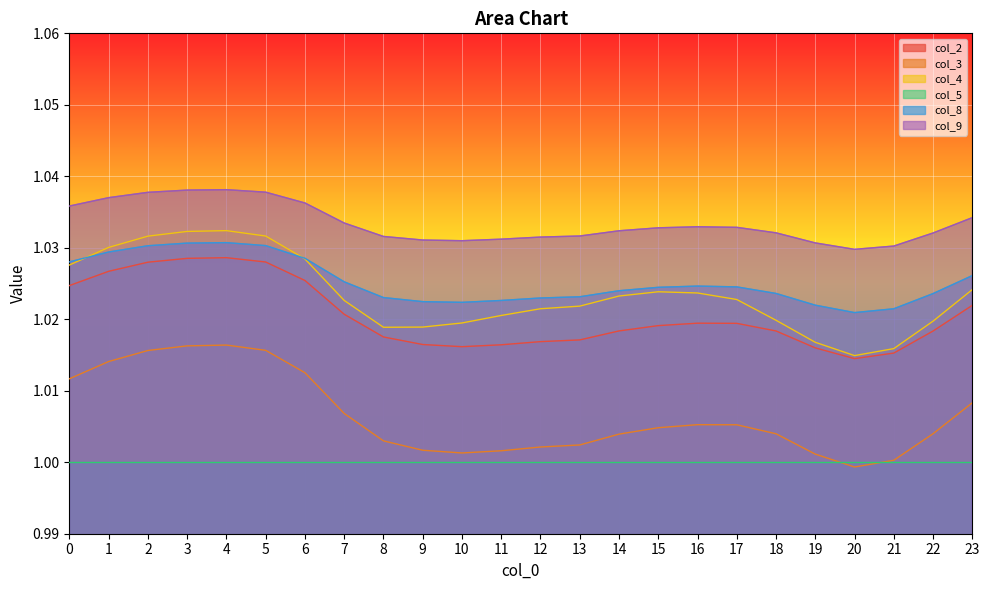

Between 16 and 17, which series saw the biggest shift?

col_4